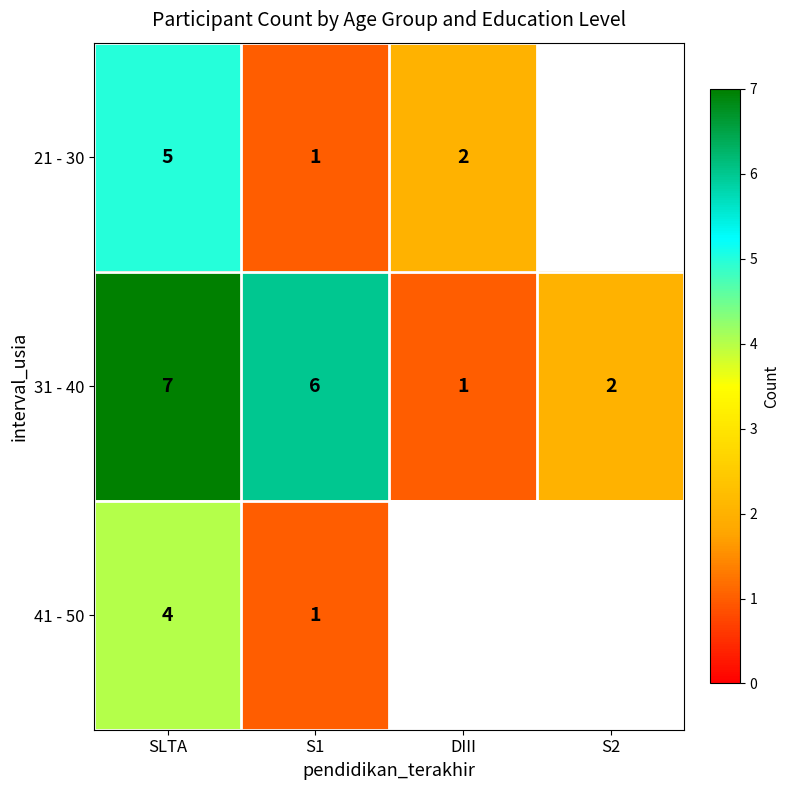

What is the difference between the highest and lowest values at SLTA?

3